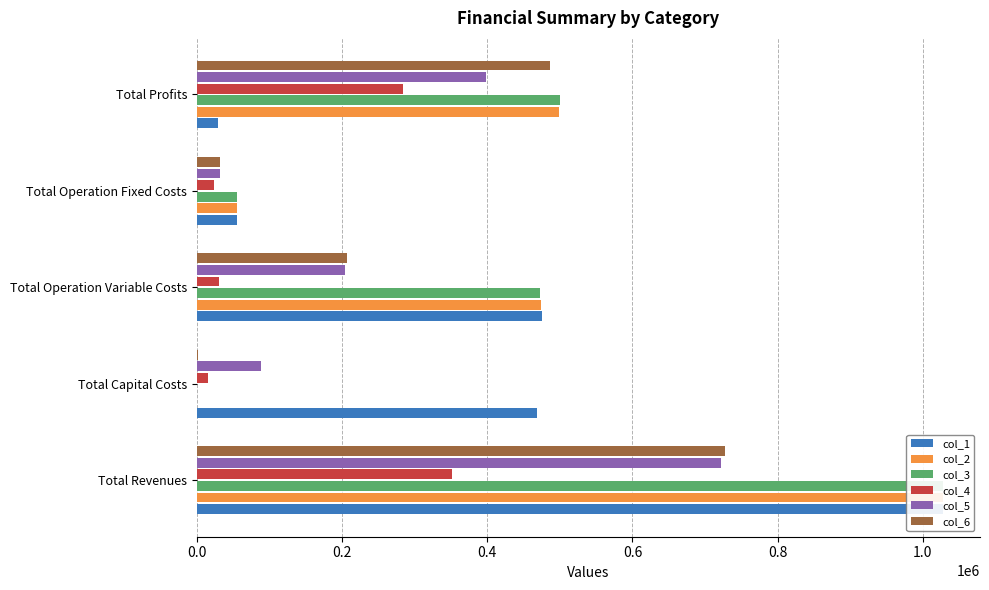

Between Total Revenues and Total Capital Costs, which series saw the biggest shift?

col_2